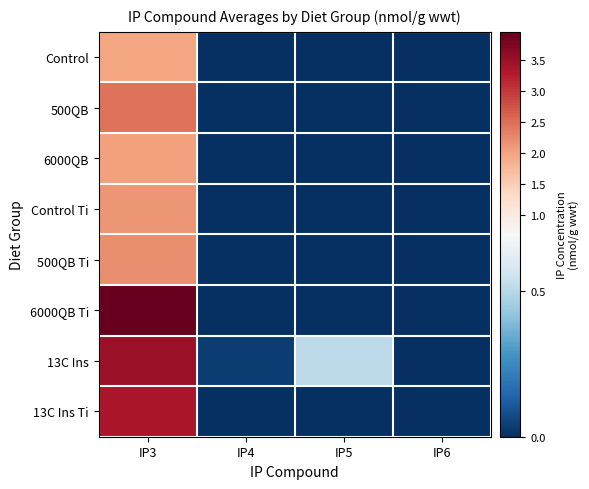

Reading left to right, extract all data points from this chart.

Control: IP3=2.0	IP4=0.0	IP5=0.0	IP6=0.0
500QB: IP3=2.5	IP4=0.0	IP5=0.0	IP6=0.0
6000QB: IP3=2.0	IP4=0.0	IP5=0.0	IP6=0.0
Control Ti: IP3=2.1	IP4=0.0	IP5=0.0	IP6=0.0
500QB Ti: IP3=2.2	IP4=0.0	IP5=0.0	IP6=0.0
6000QB Ti: IP3=4.0	IP4=0.0	IP5=0.0	IP6=0.0
13C Ins: IP3=3.5	IP4=0.0	IP5=0.5	IP6=0.0
13C Ins Ti: IP3=3.4	IP4=0.0	IP5=0.0	IP6=0.0